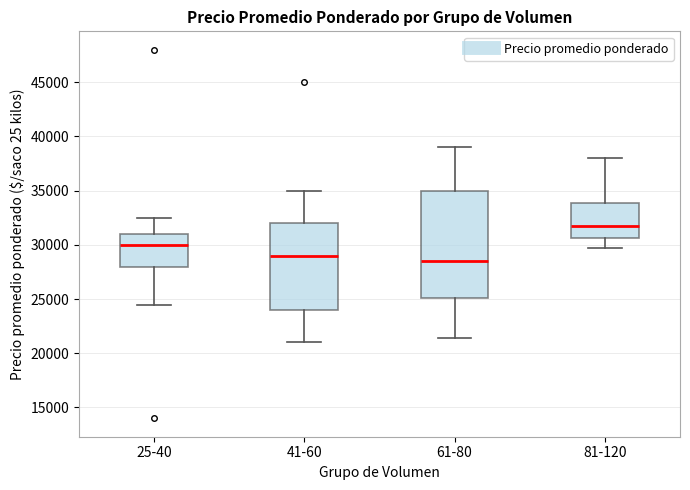

Which box's median line is the highest?

81-120